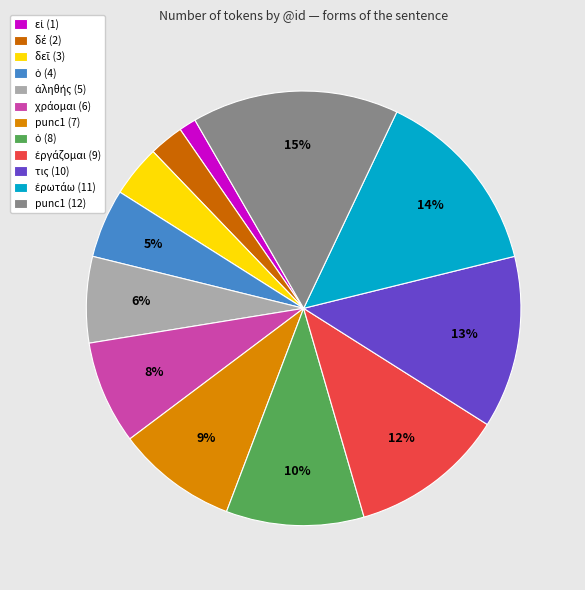

How many segments does this pie chart have?

12